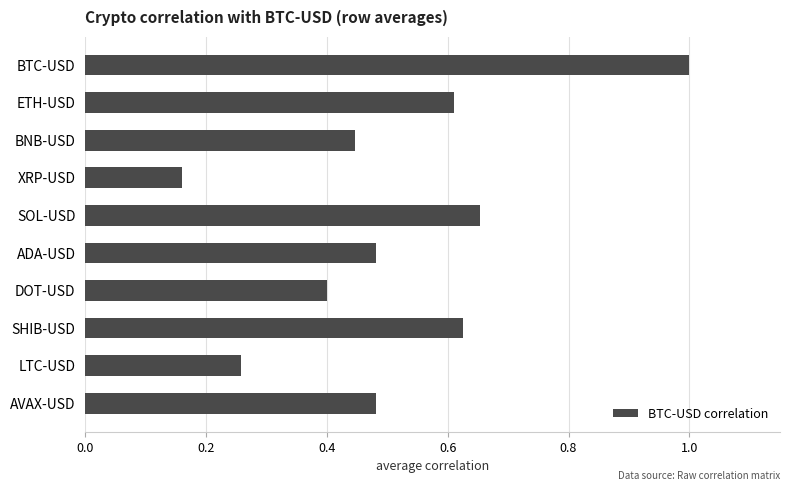

What is the label of the 5th bar from the bottom?

ADA-USD